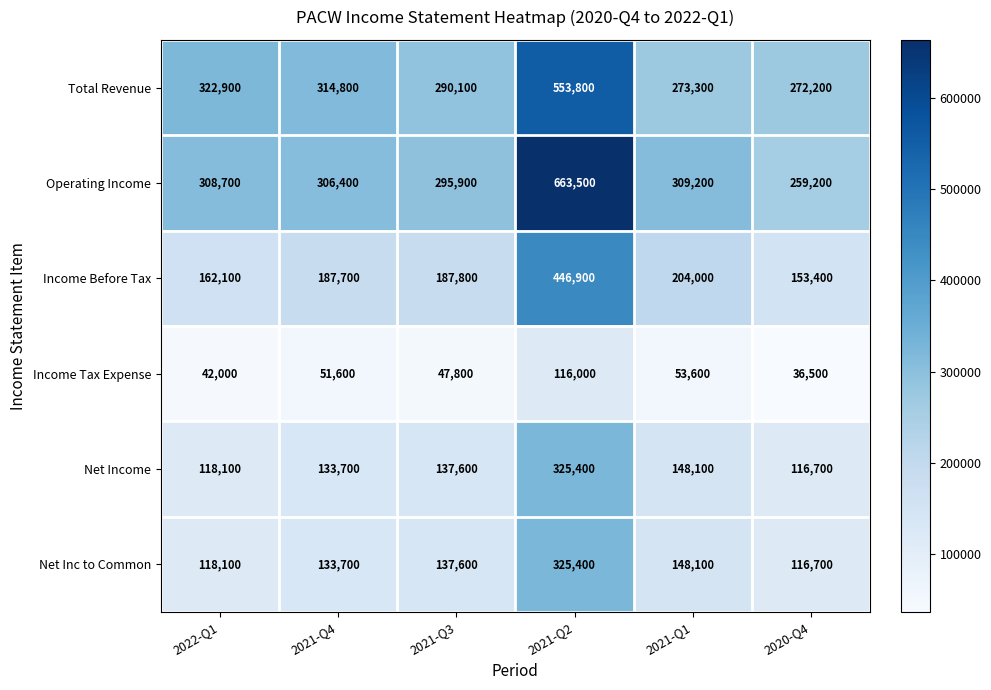

Between 2021-Q2 and 2021-Q1, which series saw the biggest shift?

Operating Income